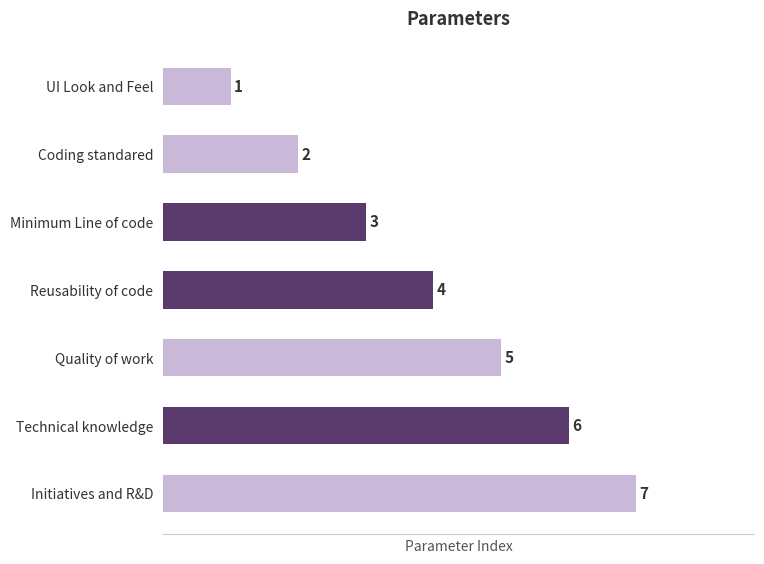

How many values are between 2 and 6?

5